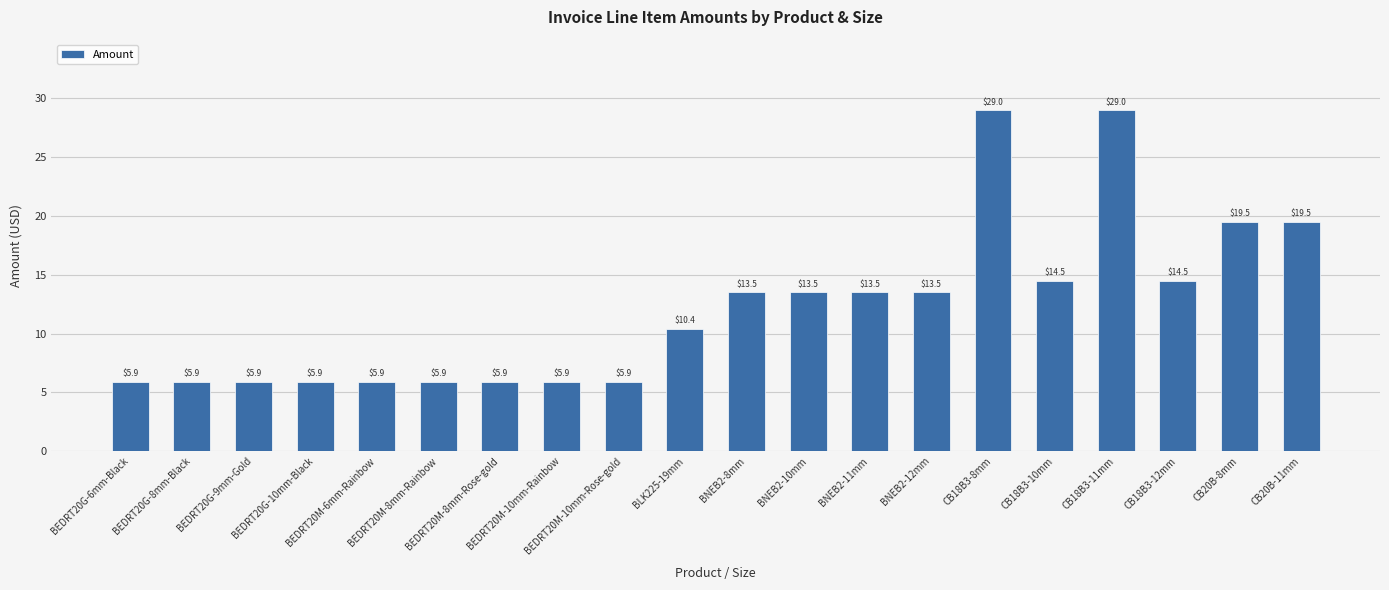

Reading left to right, what are all the values shown in this chart?

BEDRT20G-6mm-Black=5.9	BEDRT20G-8mm-Black=5.9	BEDRT20G-9mm-Gold=5.9	BEDRT20G-10mm-Black=5.9	BEDRT20M-6mm-Rainbow=5.9	BEDRT20M-8mm-Rainbow=5.9	BEDRT20M-8mm-Rose-gold=5.9	BEDRT20M-10mm-Rainbow=5.9	BEDRT20M-10mm-Rose-gold=5.9	BLK225-19mm=10.4	BNEB2-8mm=13.5	BNEB2-10mm=13.5	BNEB2-11mm=13.5	BNEB2-12mm=13.5	CB18B3-8mm=29.0	CB18B3-10mm=14.5	CB18B3-11mm=29.0	CB18B3-12mm=14.5	CB20B-8mm=19.5	CB20B-11mm=19.5